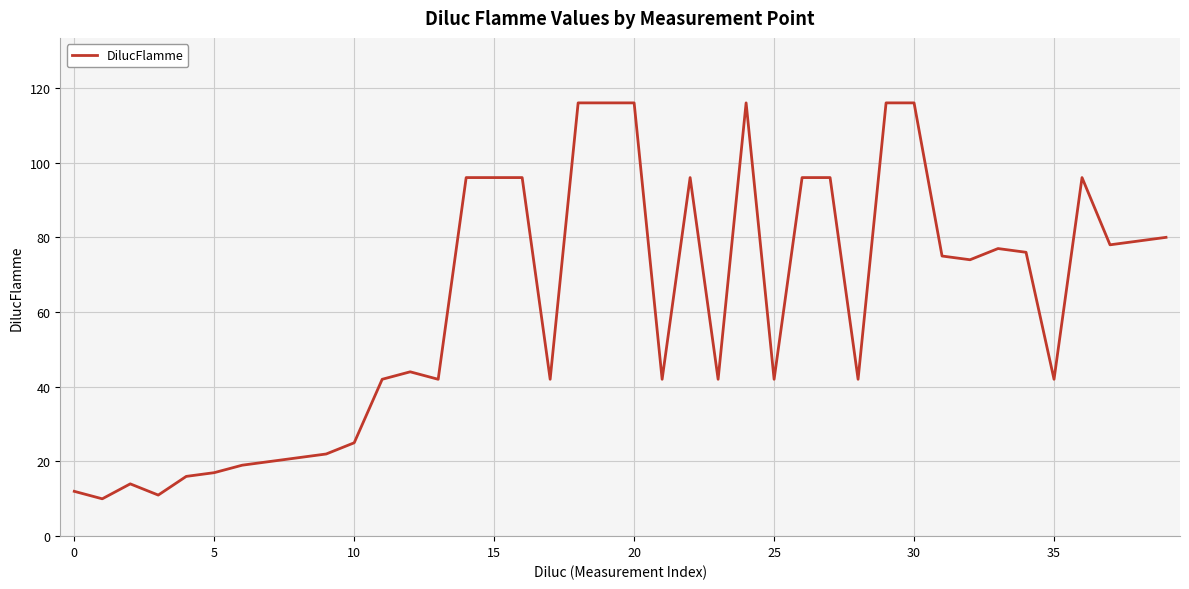

What is the difference between the maximum and minimum values?

106